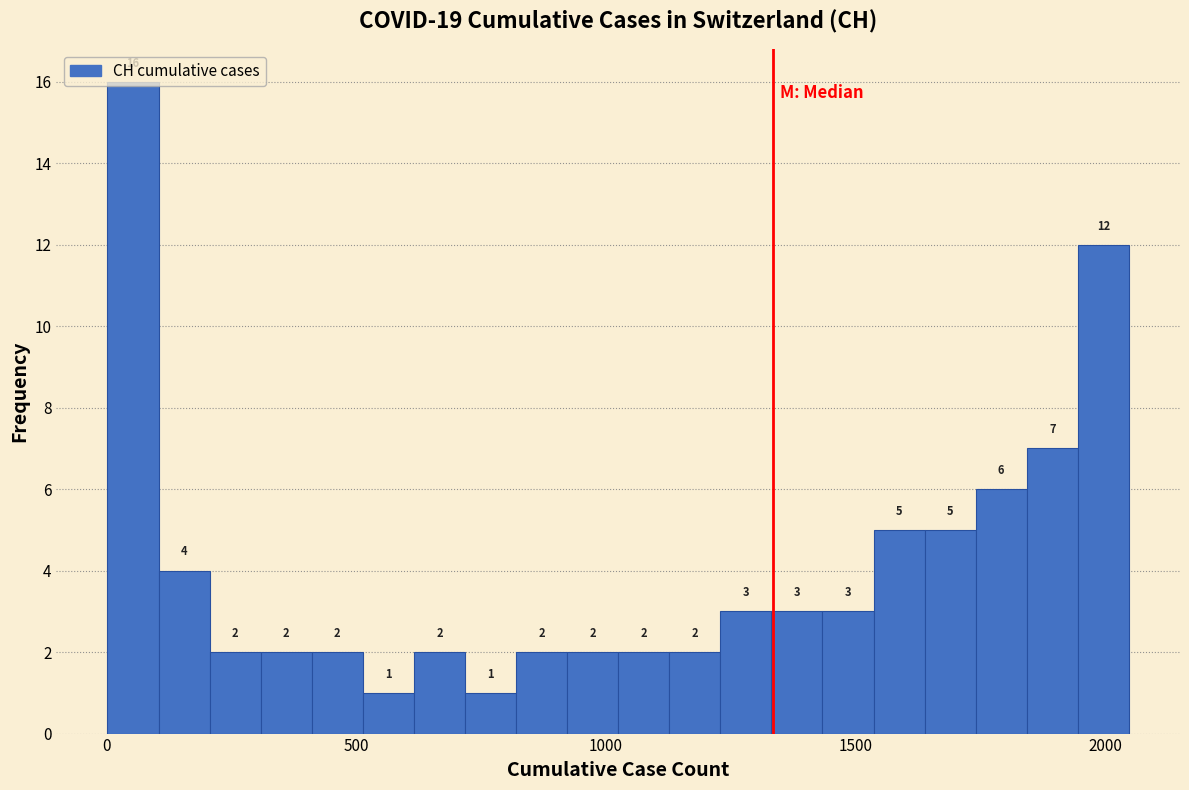

Around what value on the x-axis is the tallest bar? Give the approximate position of its centre, as read against the axis.

50